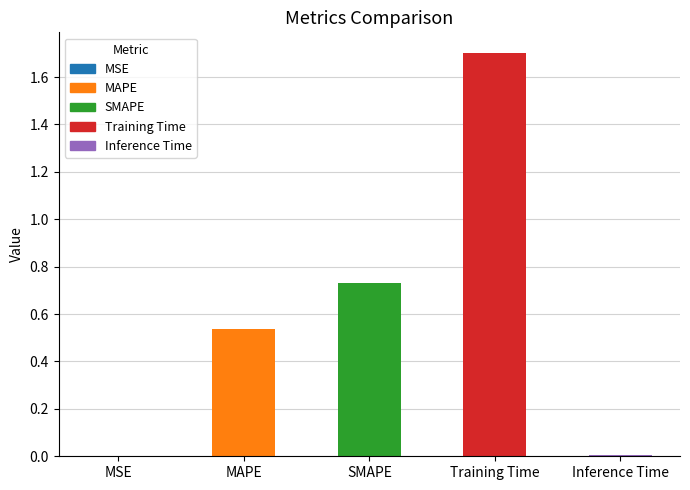

The value at Inference Time is 0.0. True or false?

True